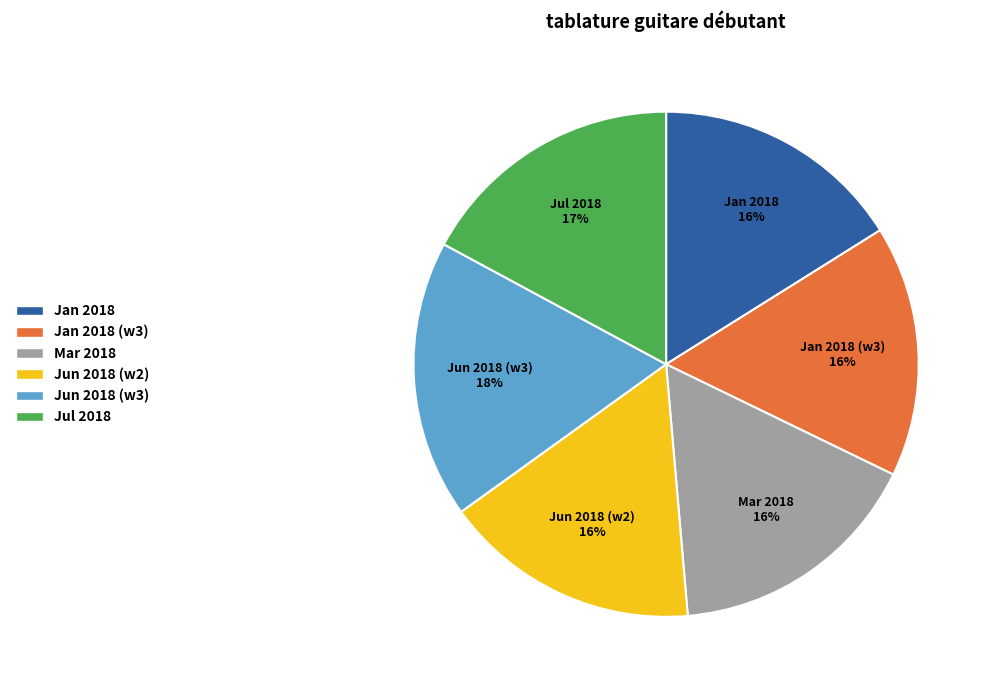

Which category has the biggest portion of the pie?

Jun 2018 (w3)